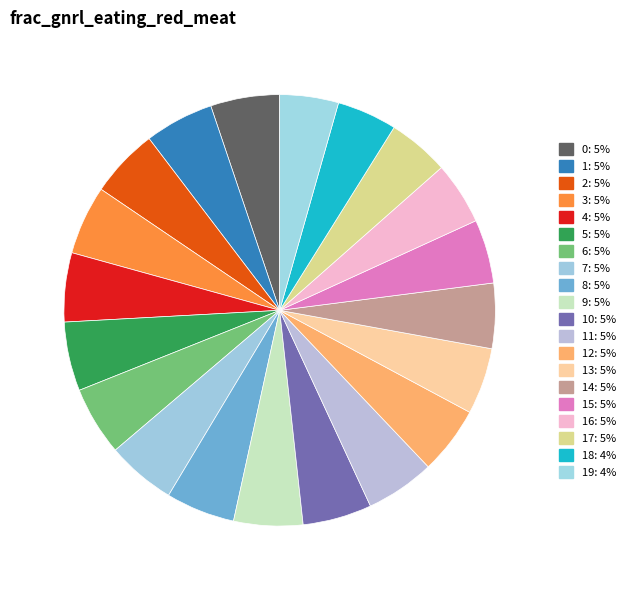

How many segments does this pie chart have?

20